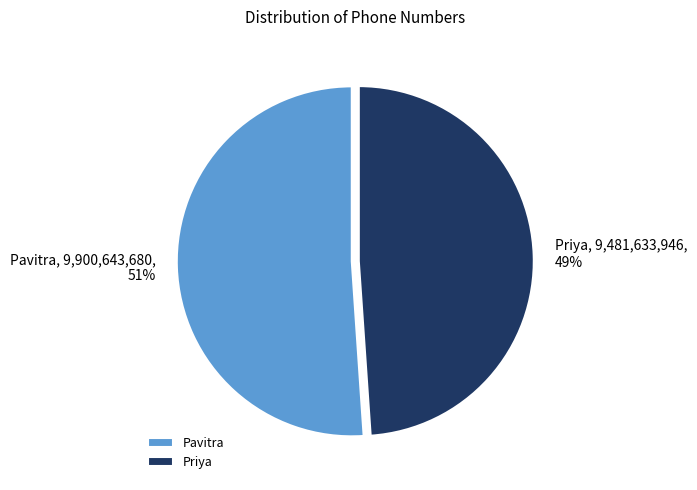

Does Pavitra account for over 50% of the chart?

Yes